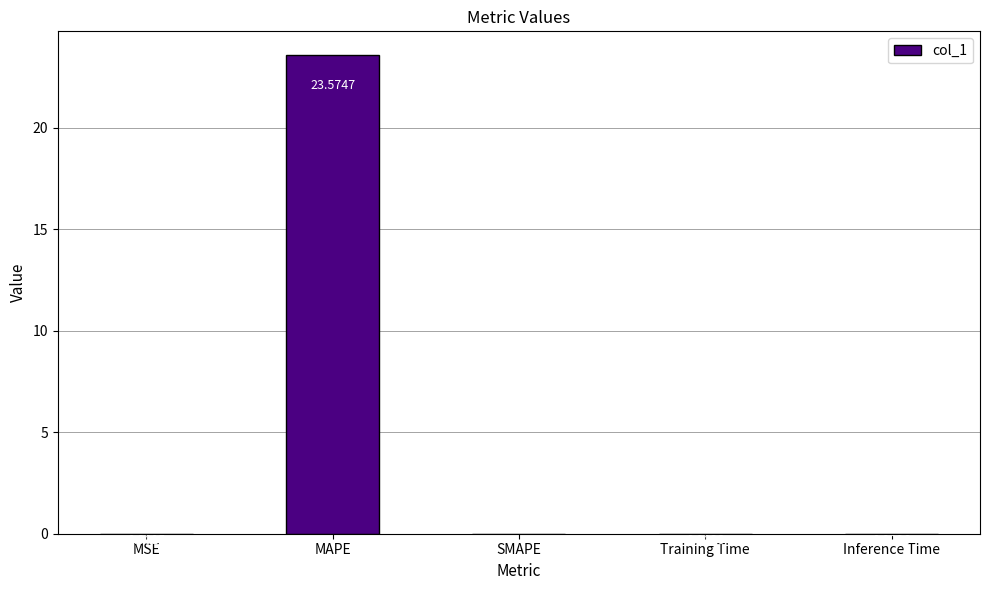

Which has a higher value, Inference Time or SMAPE?

Inference Time